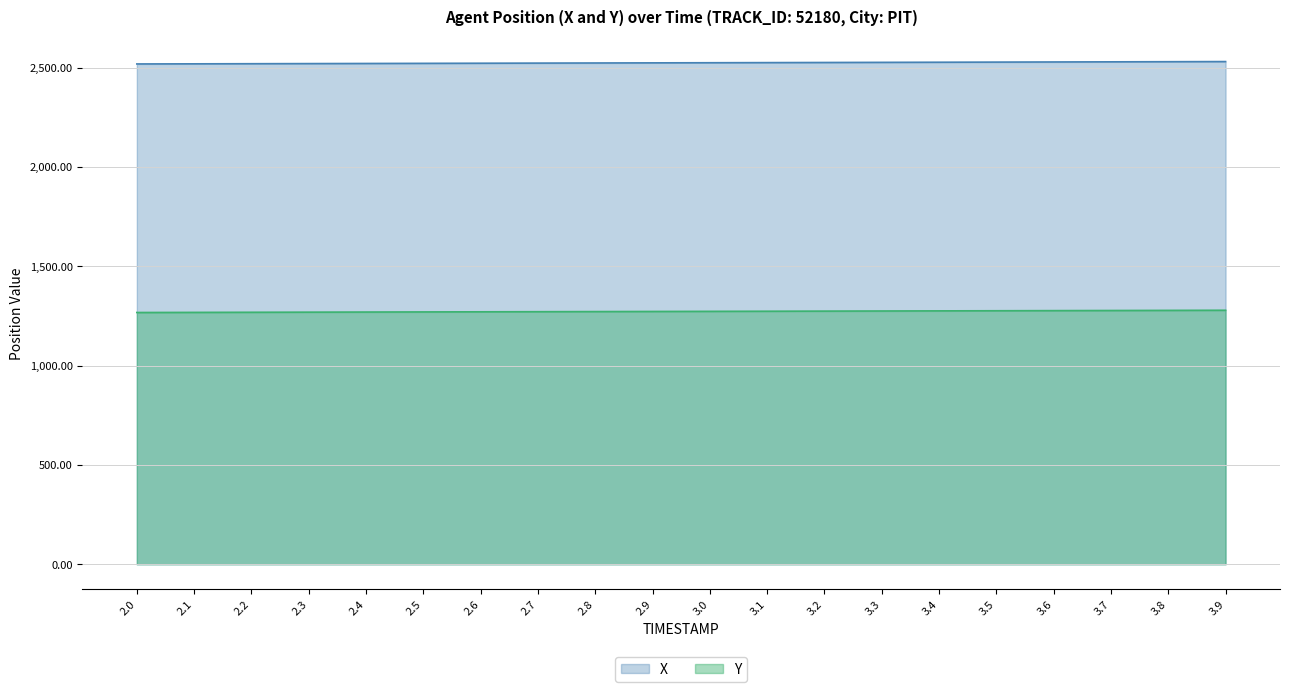

What position from the right is 3.2?

8